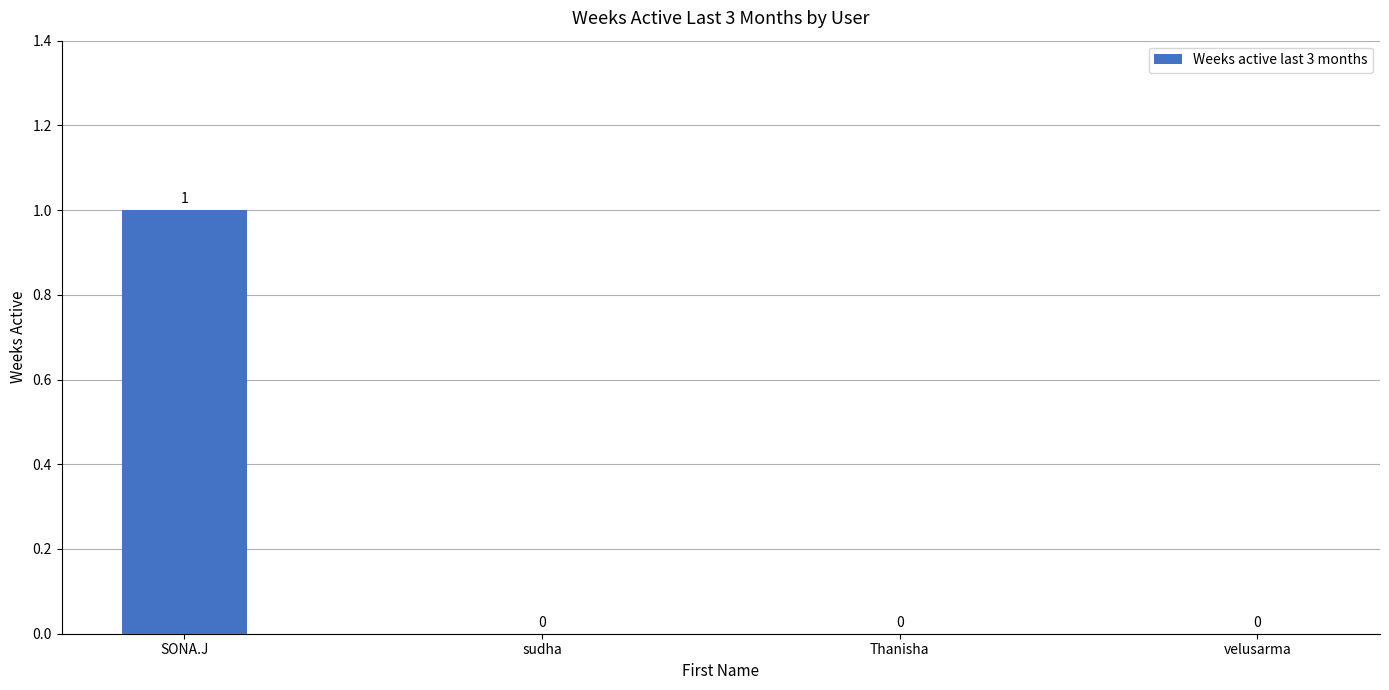

Are the bars grouped side by side (vs. stacked)?

No